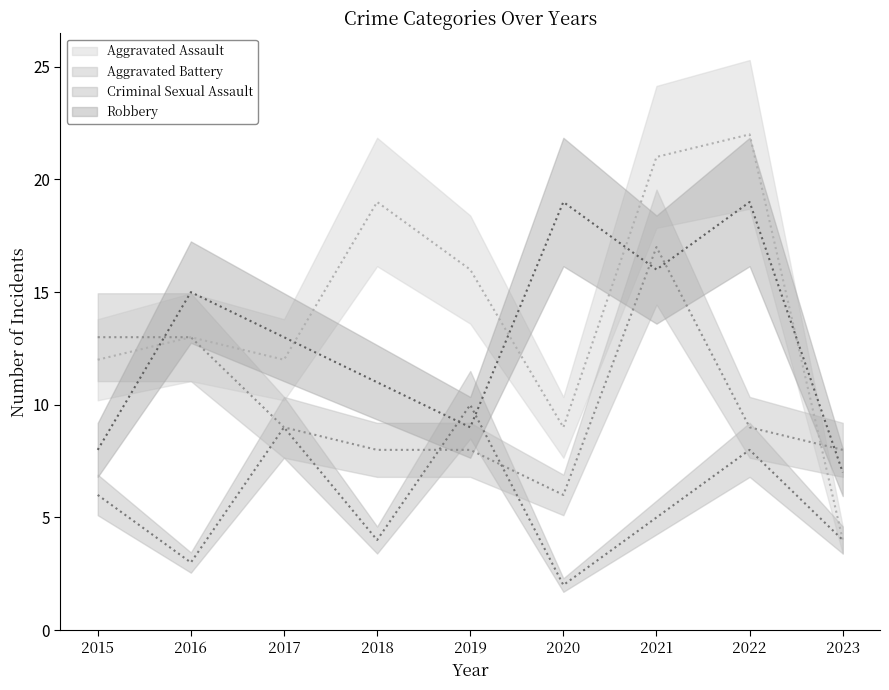

What is the sum of the Robbery values at 2020 and 2019?

28